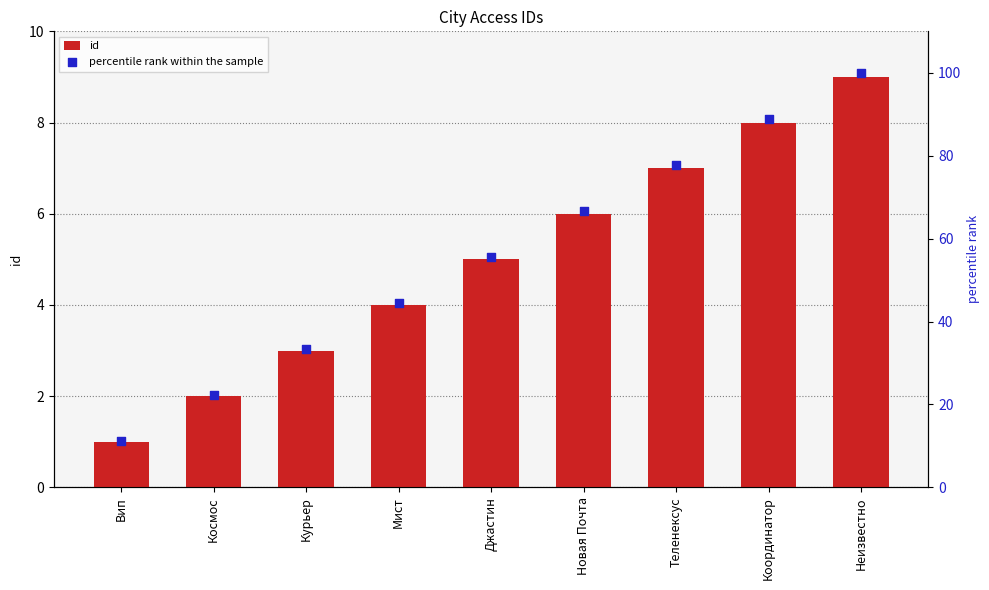

Which series has the widest spread of Y values?

percentile rank within the sample